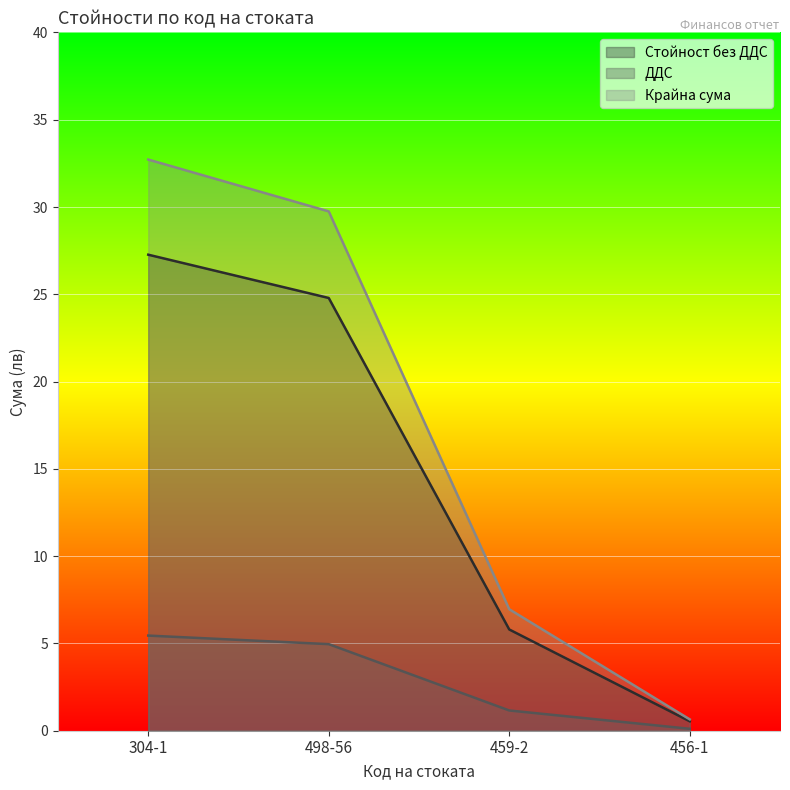

What is the total value across all series at 498-56?

59.5